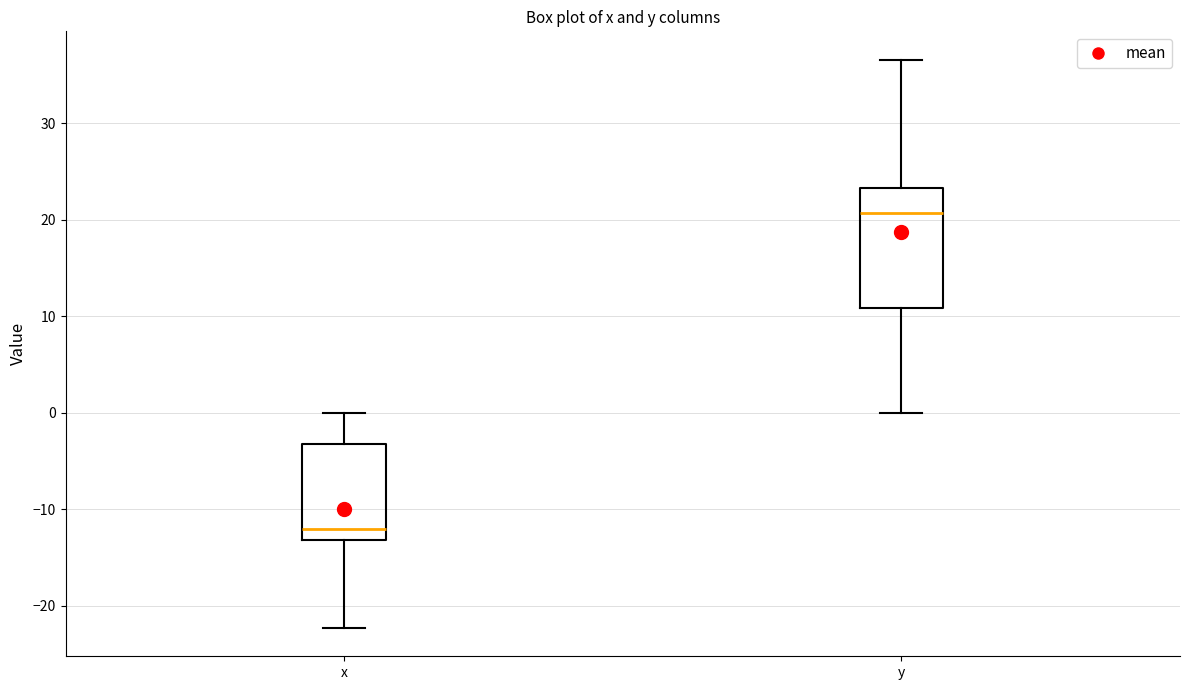

Comparing the boxes themselves (not the whiskers), which one is the tallest?

y